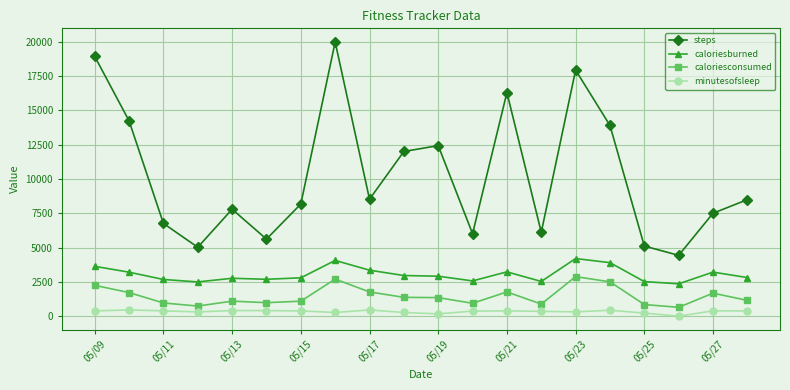

How many distinct data groups are displayed?

4